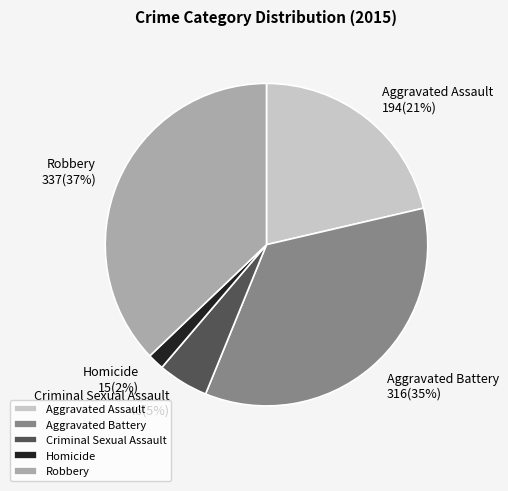

Count the number of slices in the pie.

5